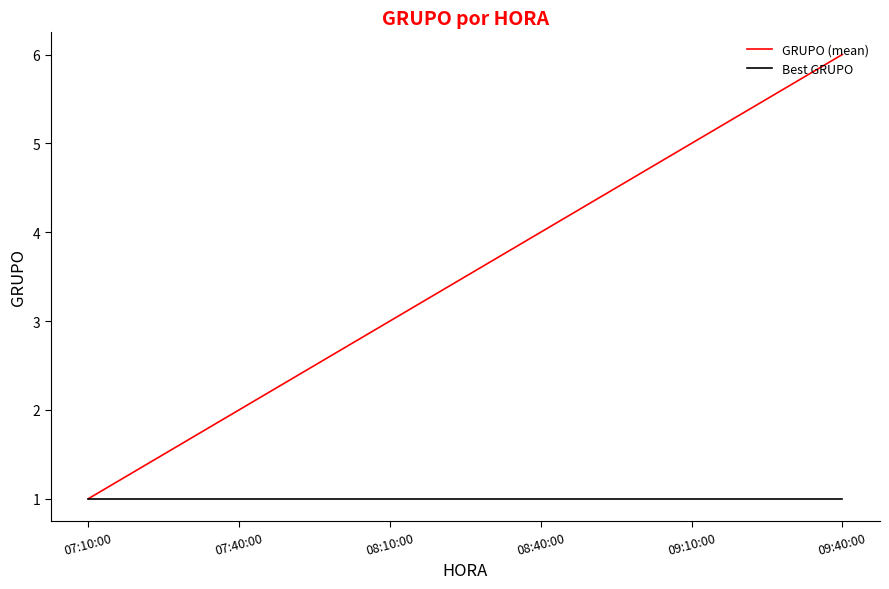

What is the sum of all GRUPO (mean) values?

21